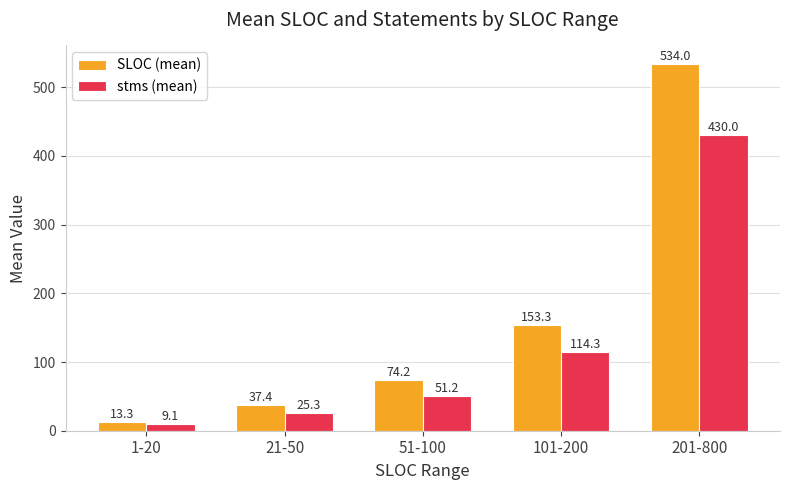

Count the number of data series in this chart.

2